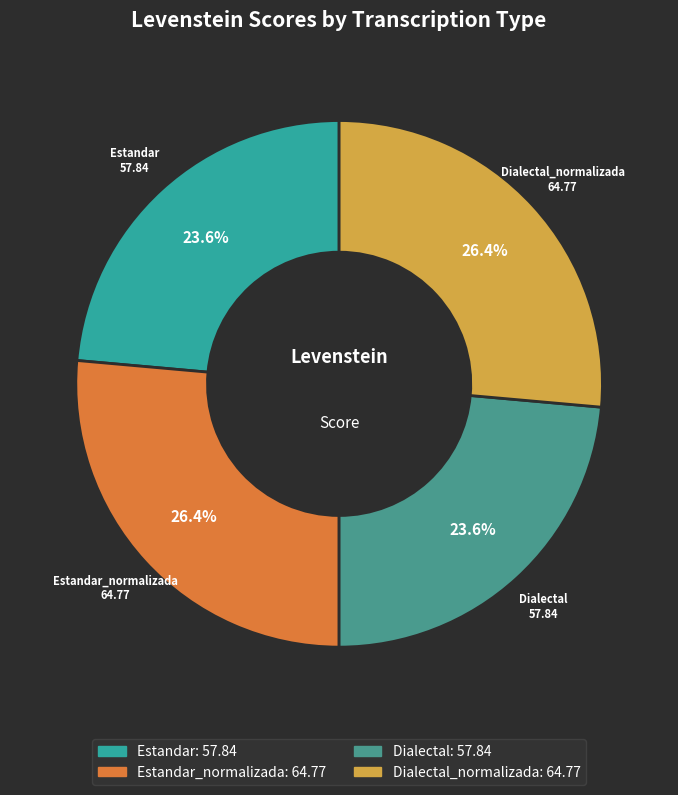

How much of the chart is everything except Estandar?

76.4%